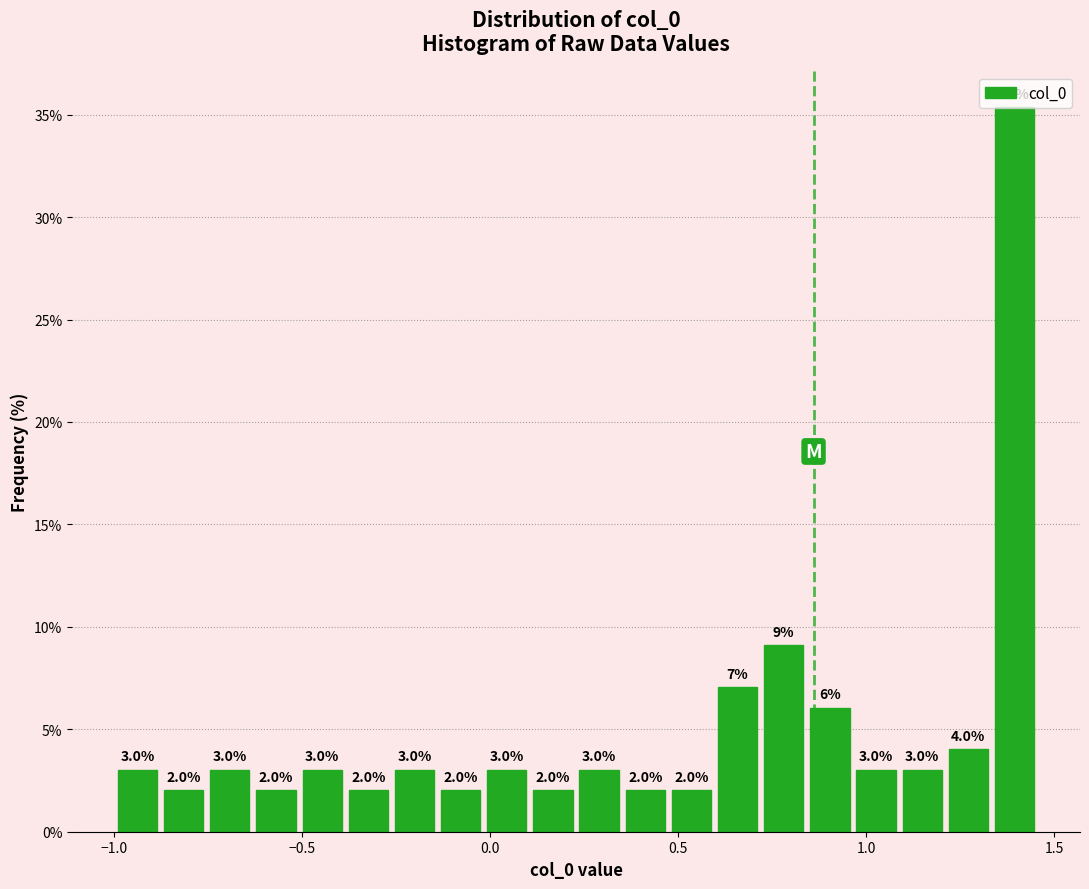

Around what value on the x-axis is the tallest bar? Give the approximate position of its centre, as read against the axis.

1.40